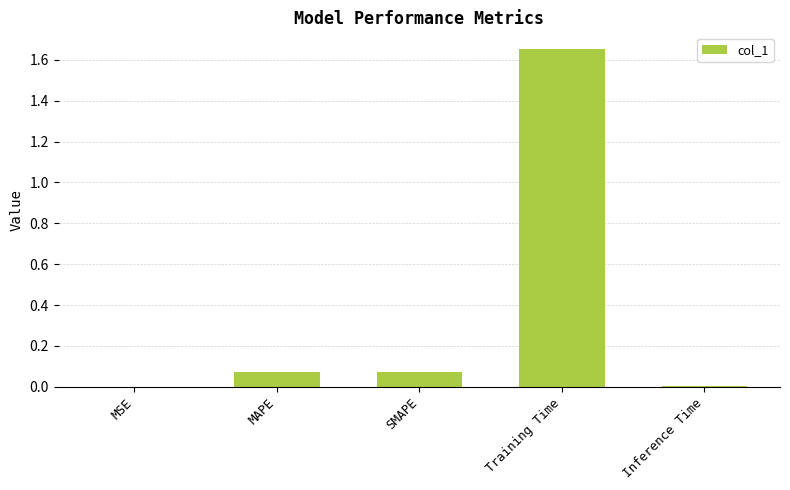

True or false: the data shows 0.0 at MAPE.

False